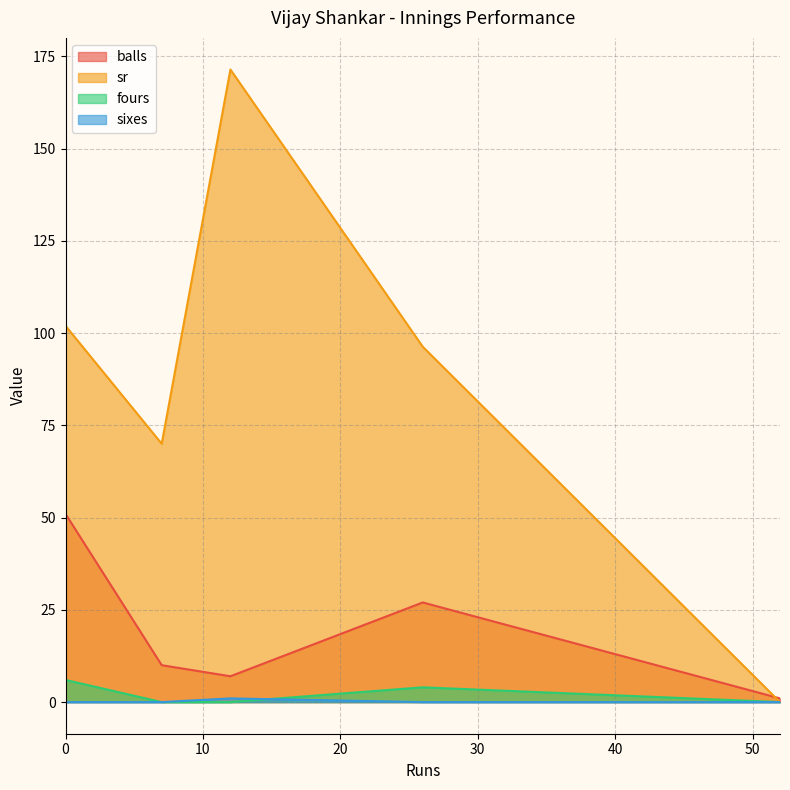

What is the maximum value for sixes?

1.0